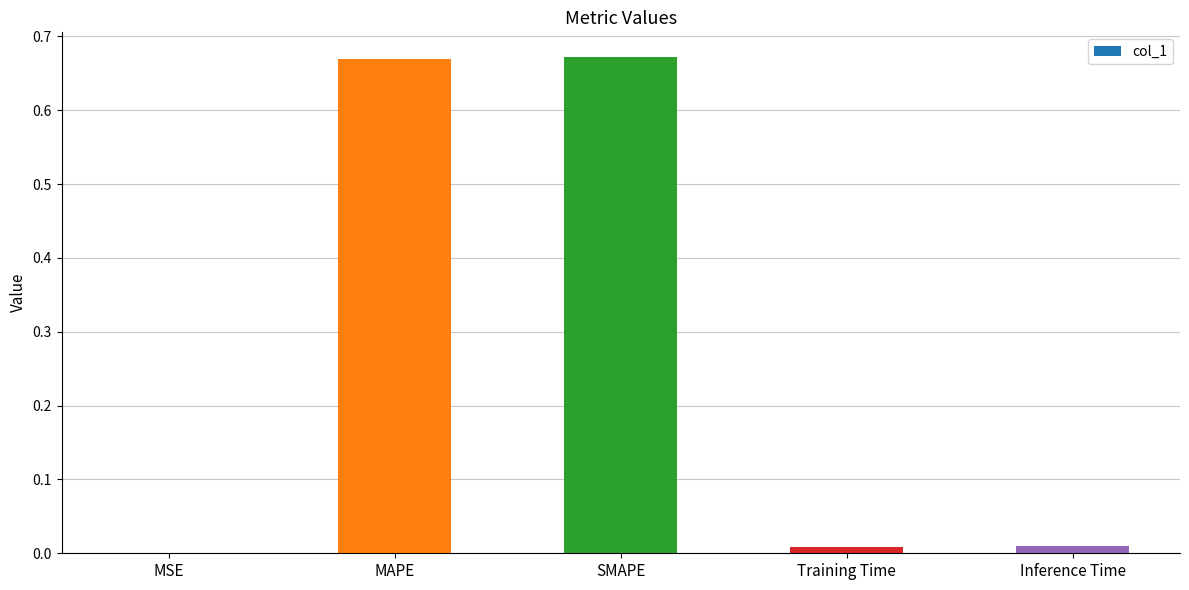

What is the sum of all values?

1.4